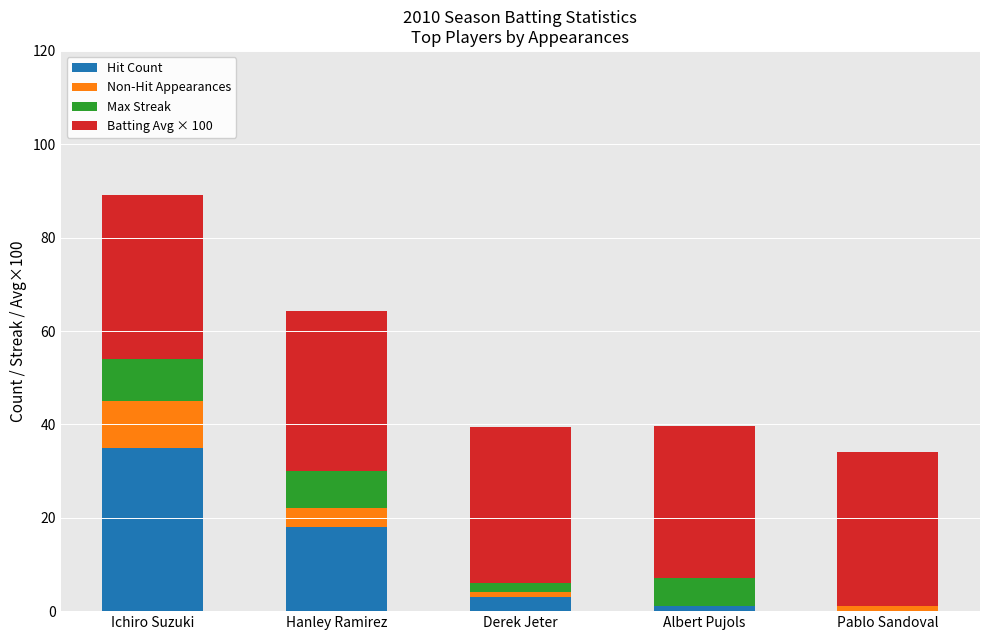

At which category is the sum across all series the highest?

Ichiro Suzuki